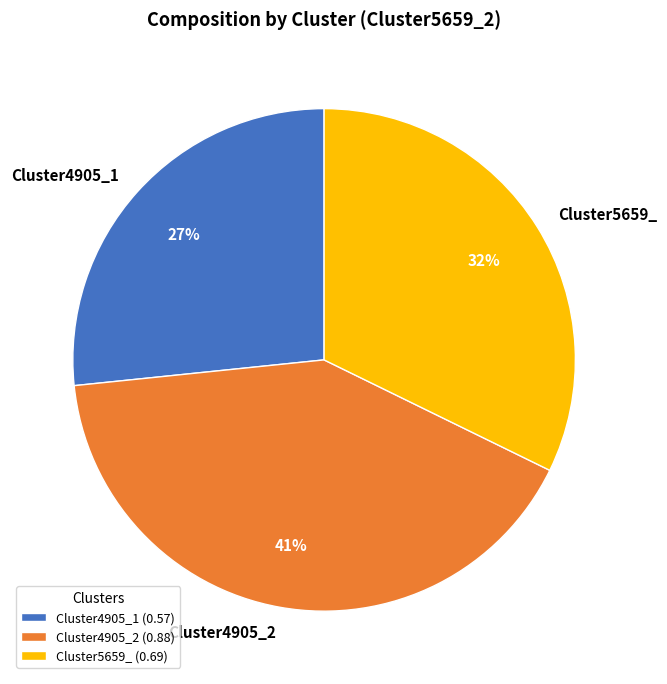

How many segments does this pie chart have?

3